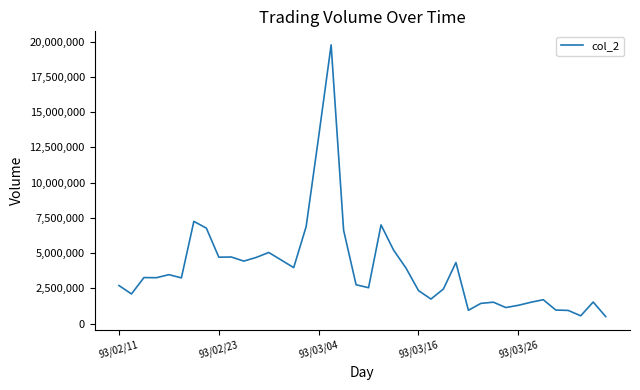

What is the maximum value shown in the chart?

19770500